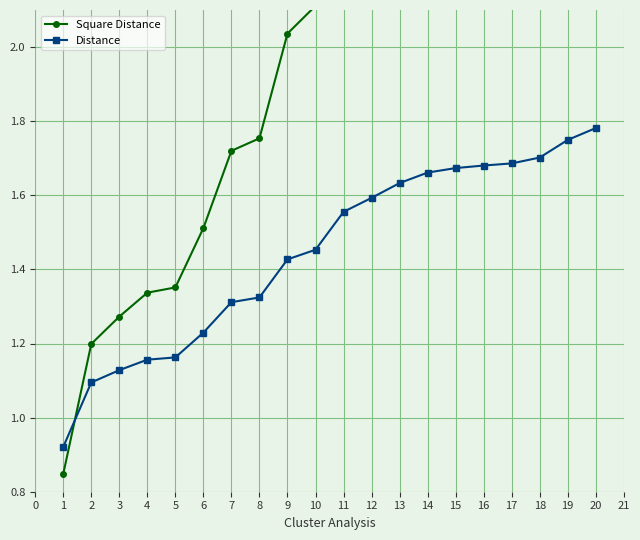

Reading left to right, list all the values displayed in this chart.

Square Distance: 0.8	1.2	1.3	1.3	1.4	1.5	1.7	1.8	2.0	2.1	2.4	2.5	2.7	2.8	2.8	2.8	2.8	2.9	3.1	3.2
Distance: 0.9	1.1	1.1	1.2	1.2	1.2	1.3	1.3	1.4	1.5	1.6	1.6	1.6	1.7	1.7	1.7	1.7	1.7	1.7	1.8